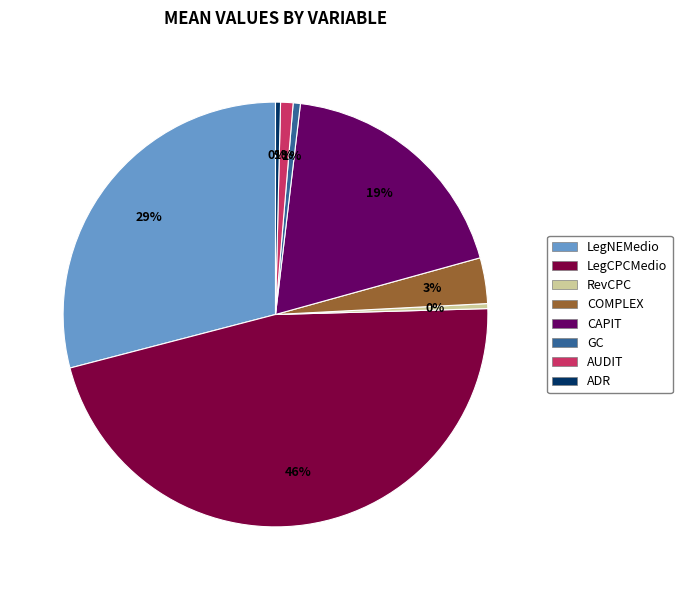

What is the largest slice in the pie chart?

LegCPCMedio